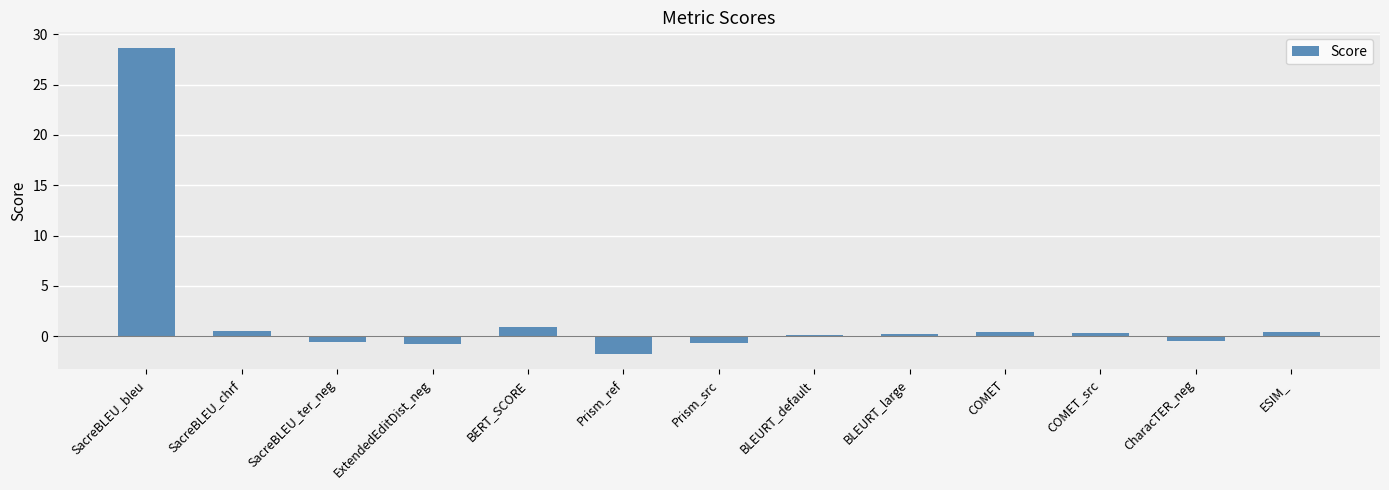

What is the label of the 6th bar from the left?

Prism_ref